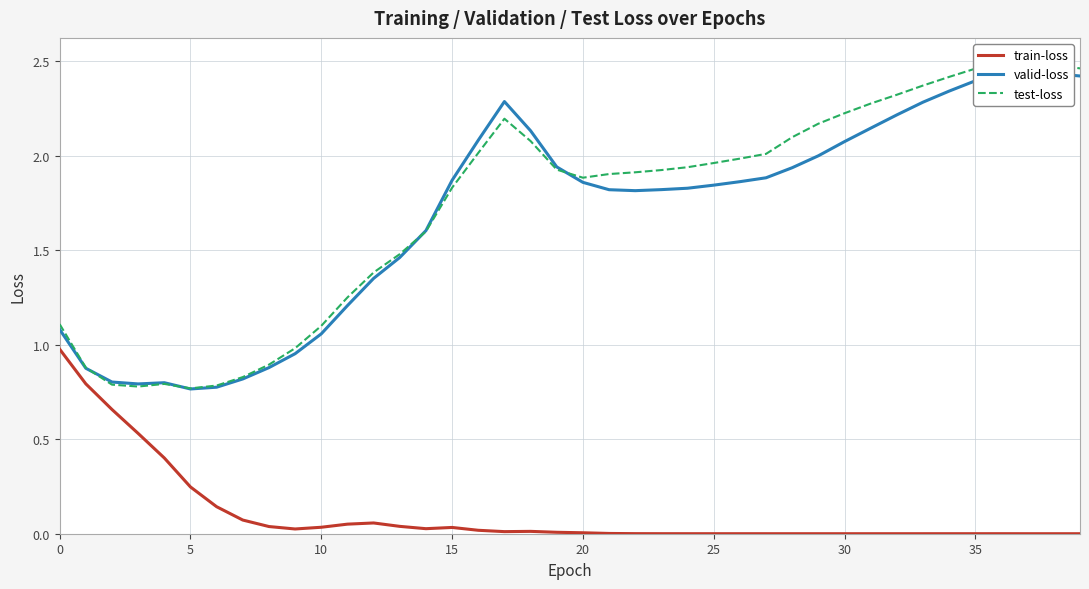

What is the difference between the second highest and minimum values in the test-loss series?

1.7